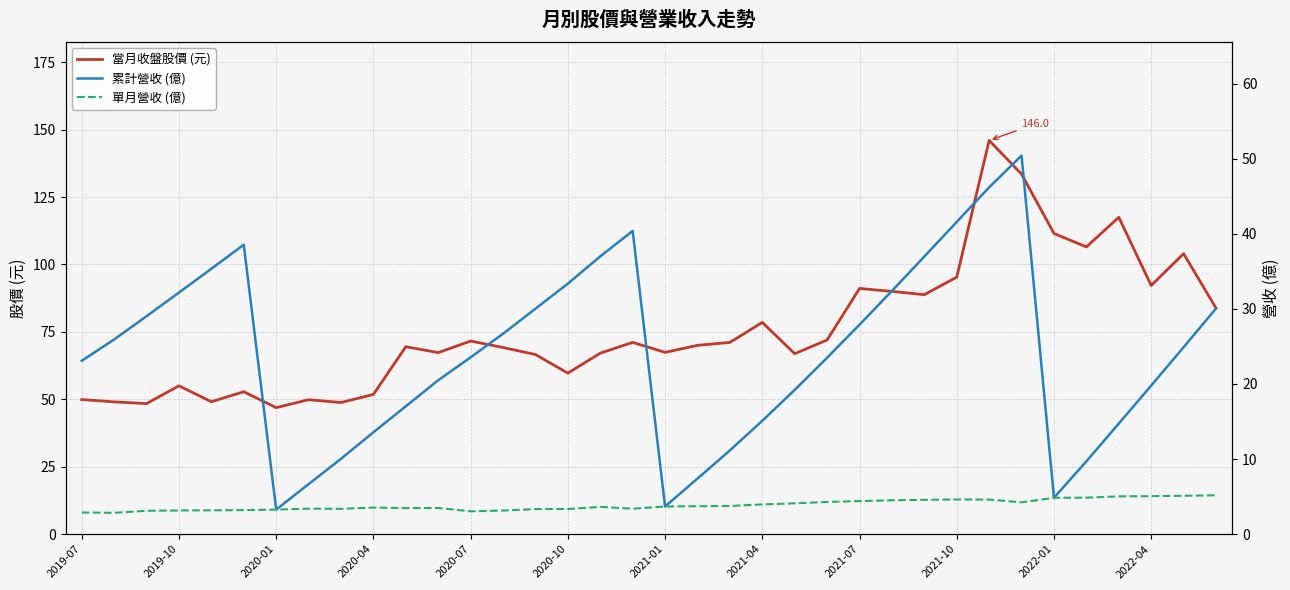

The 當月收盤股價 (元) series shows 71.6 at 2020-07. True or false?

True